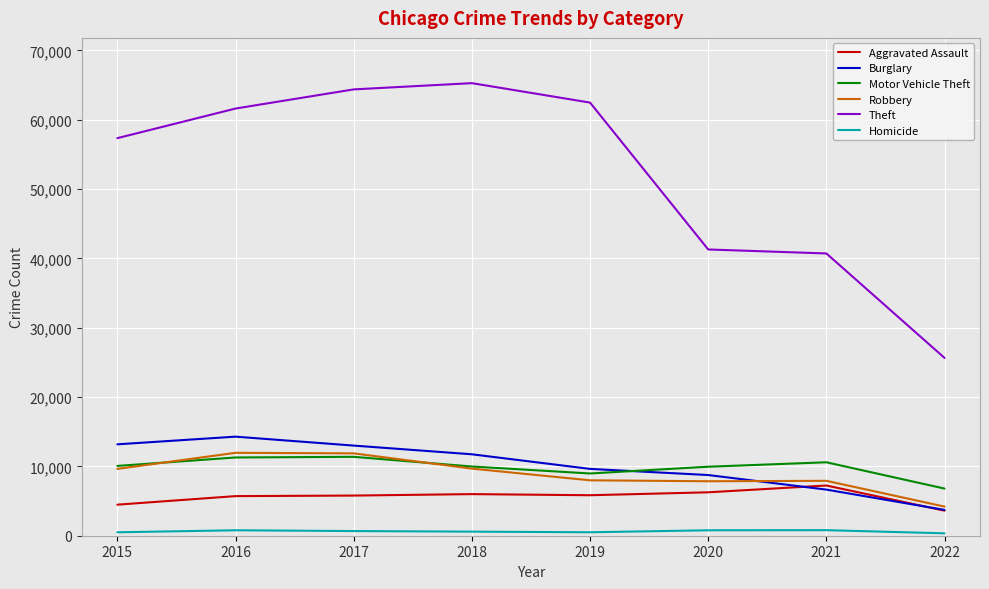

What is the greatest value displayed?

65281